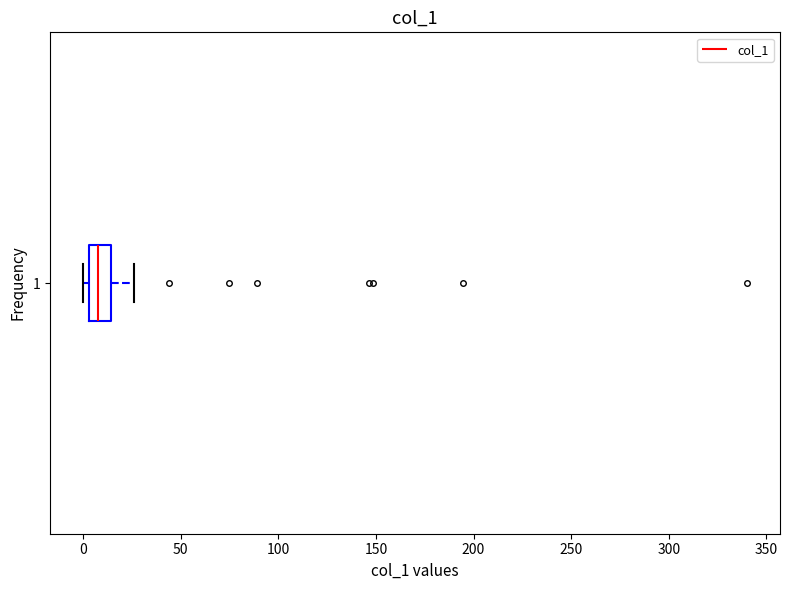

Where is the right edge of the box at y = 1 on the x-axis? The values are not printed on the chart, so give them approximately, as read against the axis.

15